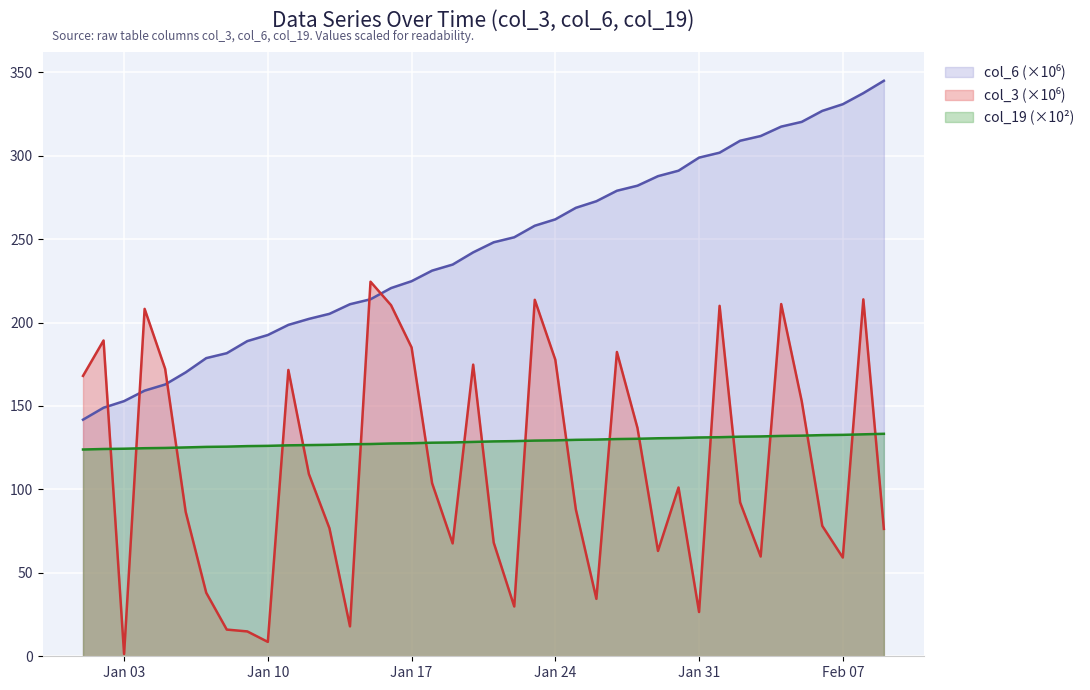

Which series has the largest total across all categories?

col_6